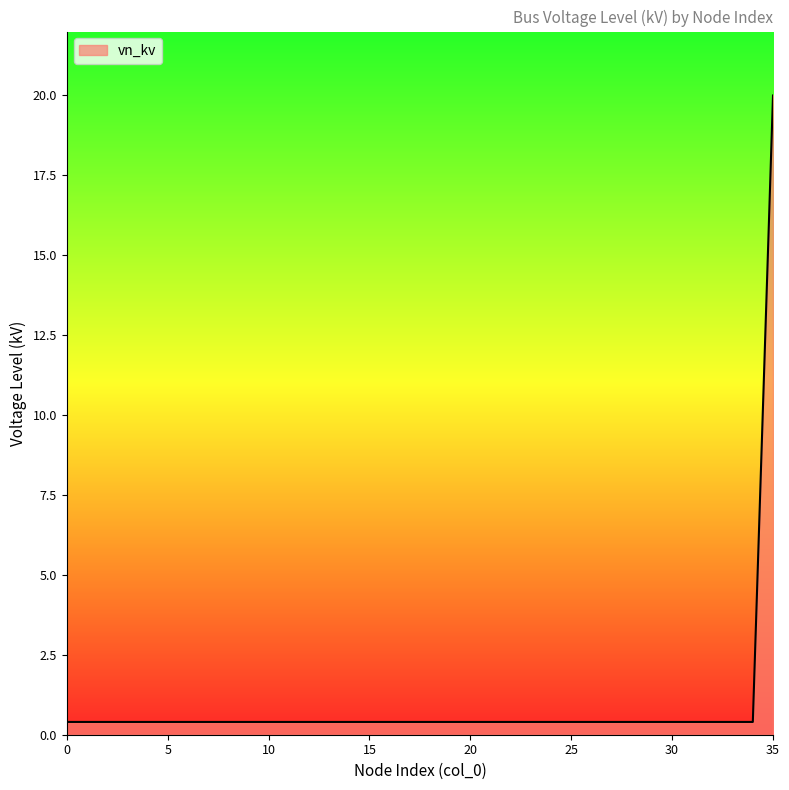

What is the maximum value shown in the chart?

20.0